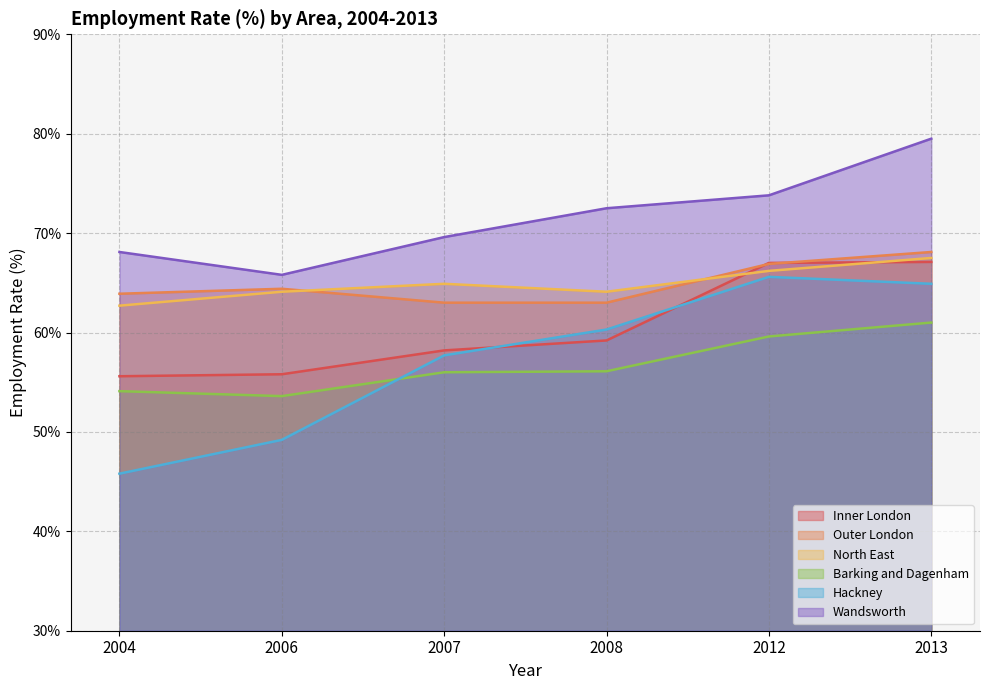

What is the approximate value of Outer London at 2013?

68.1